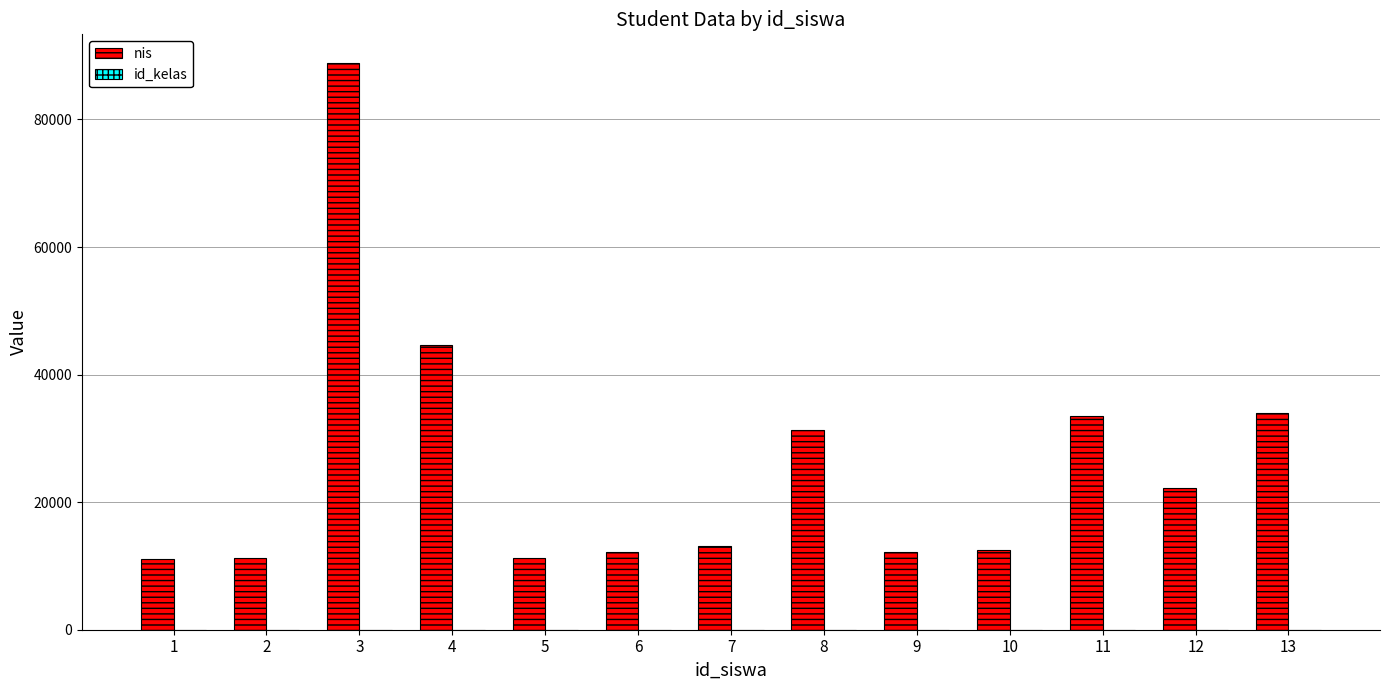

What is the highest value of the nis series?

88907